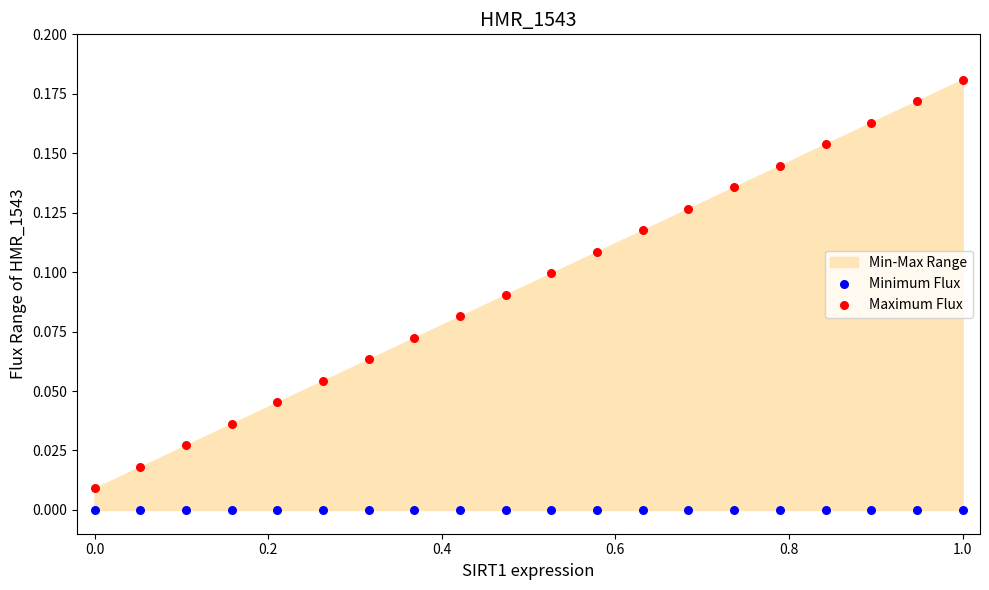

Which series reaches the maximum Y coordinate?

Maximum Flux